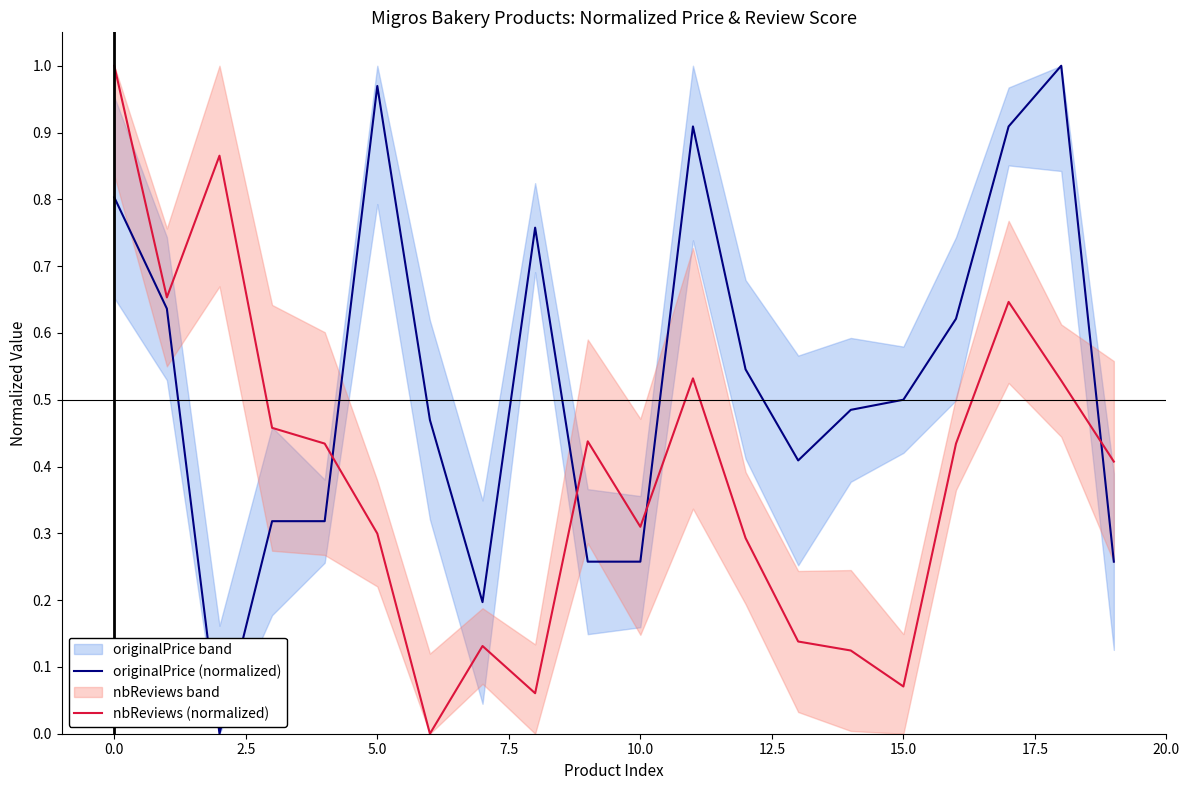

Reading right to left, what are all the values shown in this chart?

originalPrice (normalized): 0.3	1.0	0.9	0.6	0.5	0.5	0.4	0.5	0.9	0.3	0.3	0.8	0.2	0.5	1.0	0.3	0.3	0.0	0.6	0.8
nbReviews (normalized): 0.4	0.5	0.6	0.4	0.1	0.1	0.1	0.3	0.5	0.3	0.4	0.1	0.1	0.0	0.3	0.4	0.5	0.9	0.7	1.0